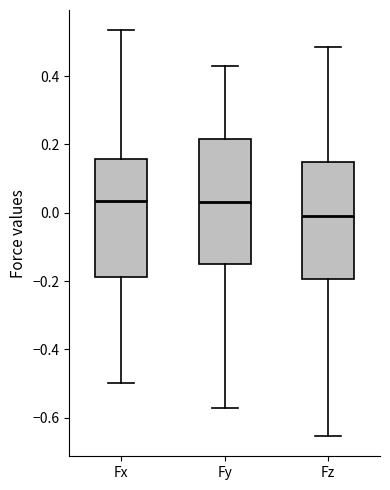

Reading left to right, read every box against the y-axis: the position of its median line, the range the box covers, and the ends of its whiskers. The values are not printed on the chart, so give them approximately, as read against the axis.

Fx: median 0.04, box -0.18 to 0.16, whiskers -0.50 to 0.54
Fy: median 0.04, box -0.16 to 0.22, whiskers -0.58 to 0.42
Fz: median 0.00, box -0.20 to 0.14, whiskers -0.66 to 0.48